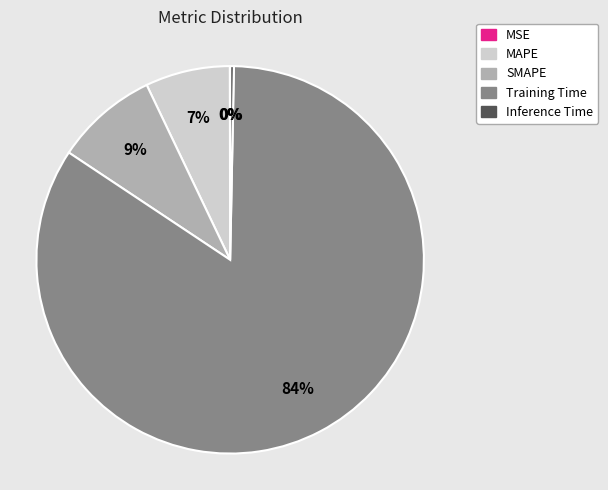

Combined, do Inference Time and SMAPE account for over 50%?

No